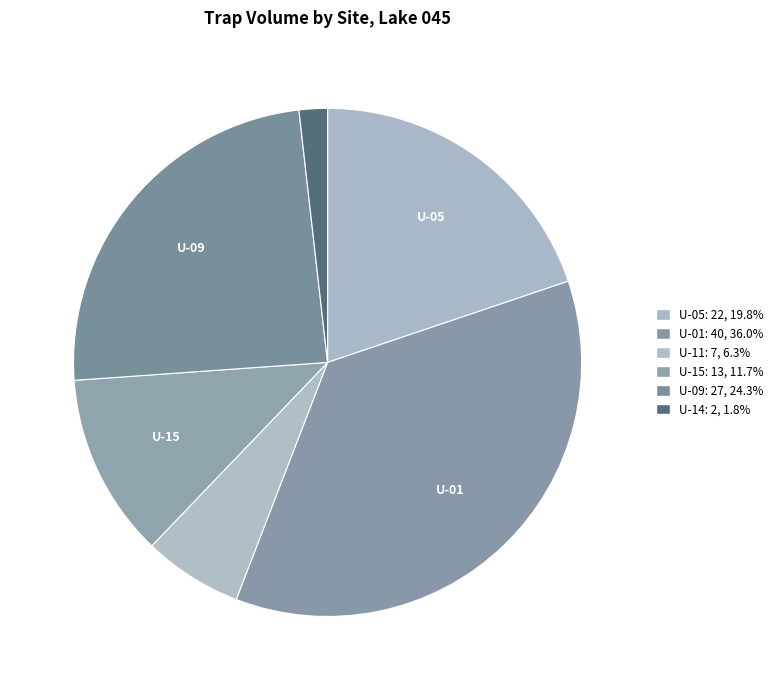

Count the number of slices in the pie.

6